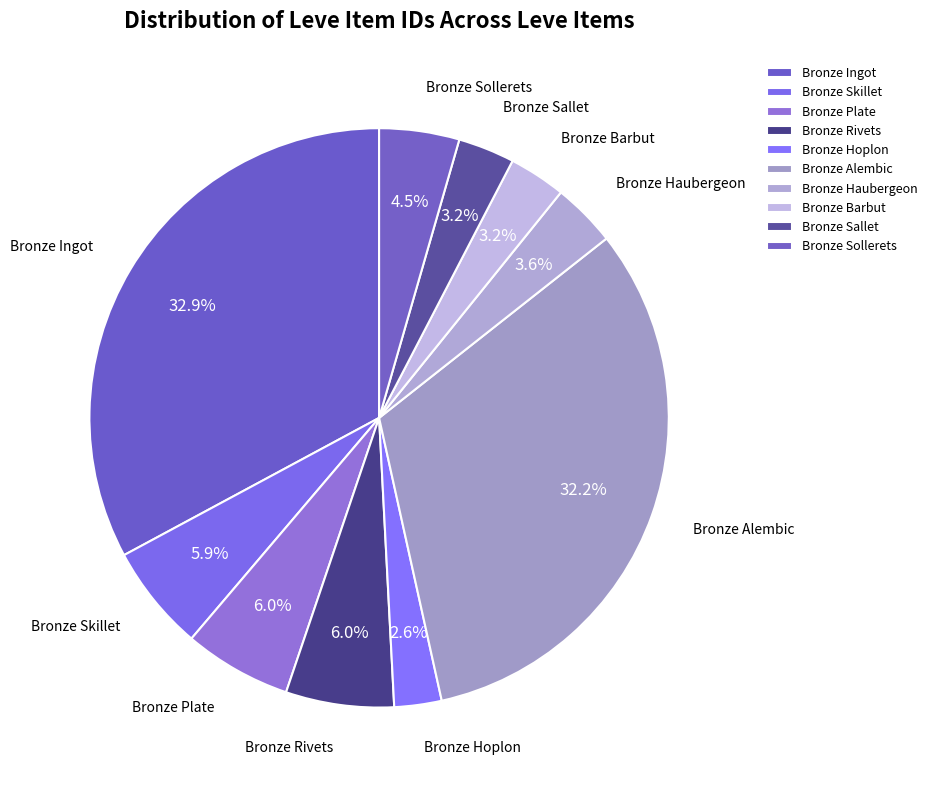

What percentage do Bronze Ingot and Bronze Hoplon together represent?

35.5%